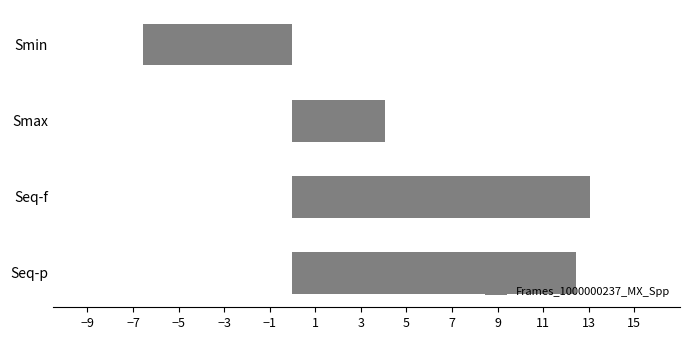

Reading top to bottom, what are all the values shown in this chart?

Smin=-6.6	Smax=4.1	Seq-f=13.1	Seq-p=12.4